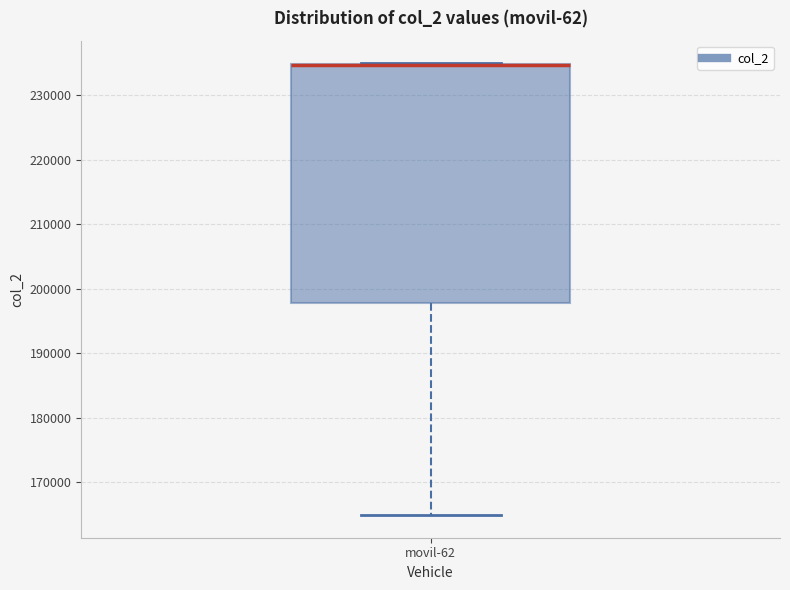

Where is the lower edge of the box for movil-62 on the y-axis? The values are not printed on the chart, so give them approximately, as read against the axis.

198000